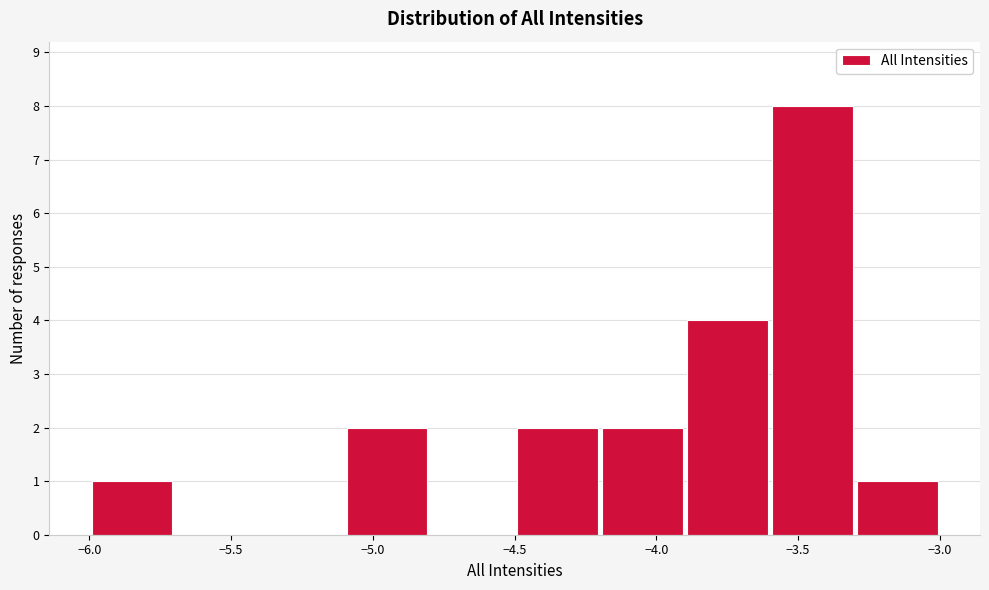

Over which range of the x-axis is the bar tallest?

-3.6 to -3.3